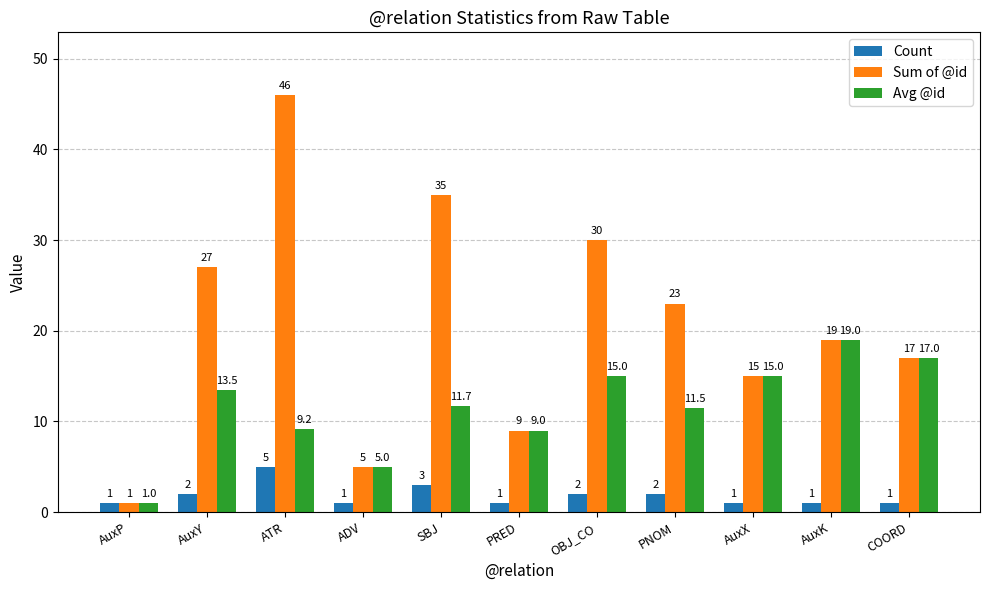

Where is Avg @id nearest to the value 10?

ATR